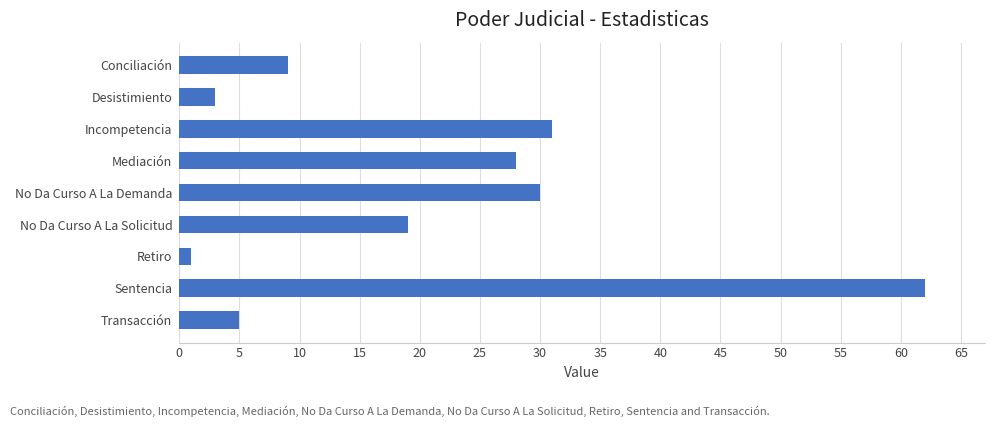

What is the difference between the values at Transacción and Incompetencia?

26